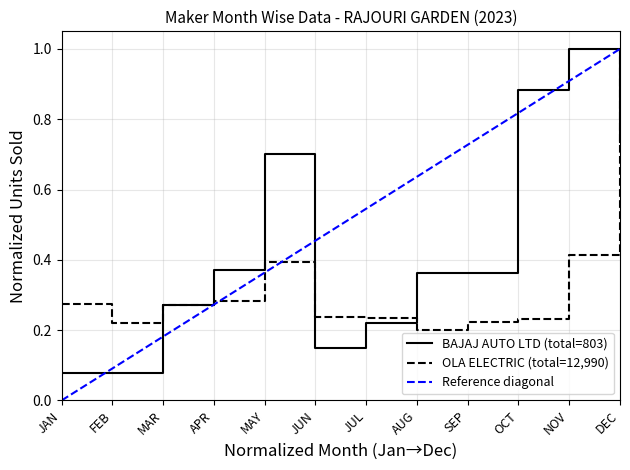

At which category does BAJAJ AUTO LTD reach its first local valley?

JUN